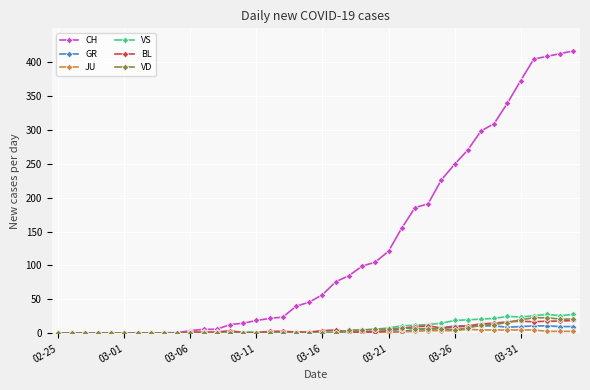

At how many categories does at least one series exceed 289?

8